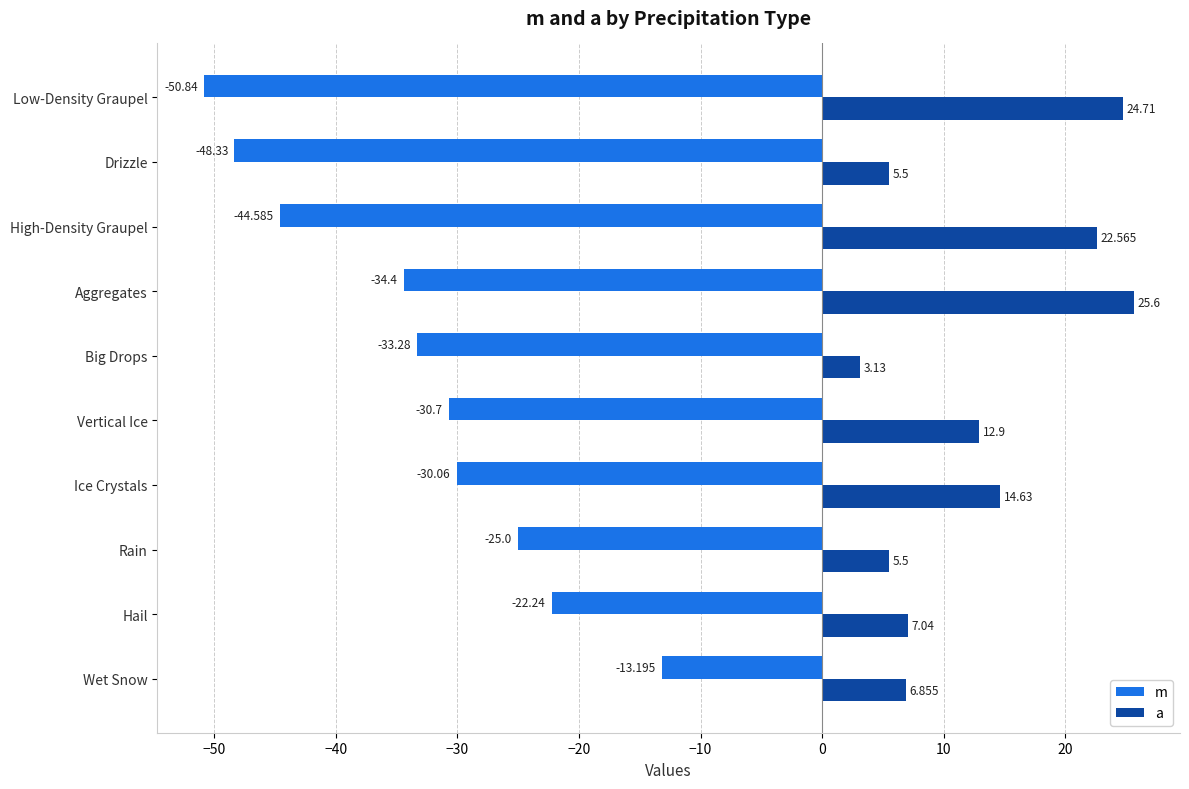

What are all the series names shown in the legend?

m, a